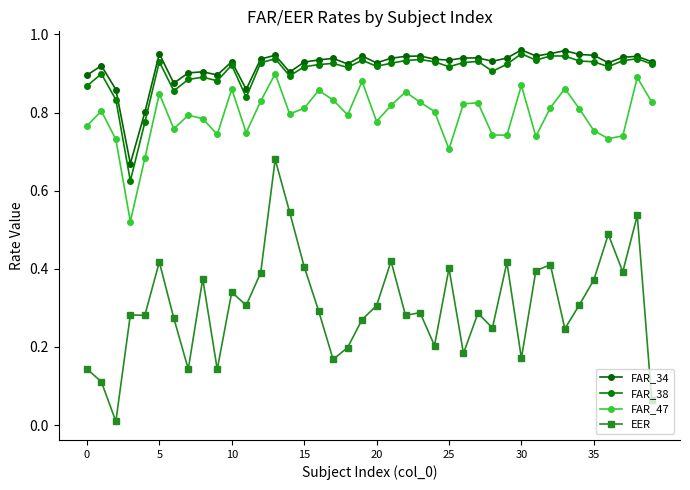

How many interior local valleys does the FAR_47 series have?

11